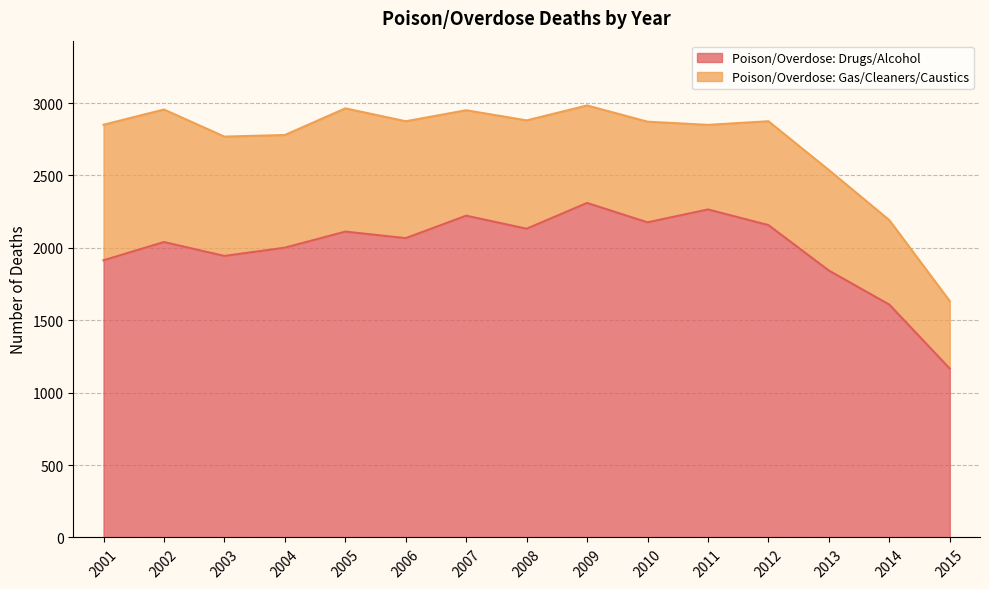

Rank the categories by value from lowest to highest.

2015, 2014, 2013, 2001, 2003, 2004, 2002, 2006, 2005, 2008, 2012, 2010, 2007, 2011, 2009